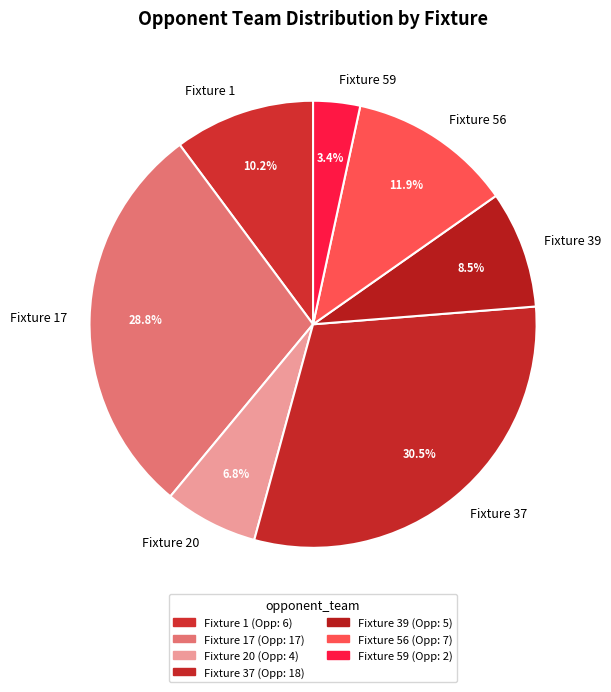

Which category has the biggest portion of the pie?

Fixture 37